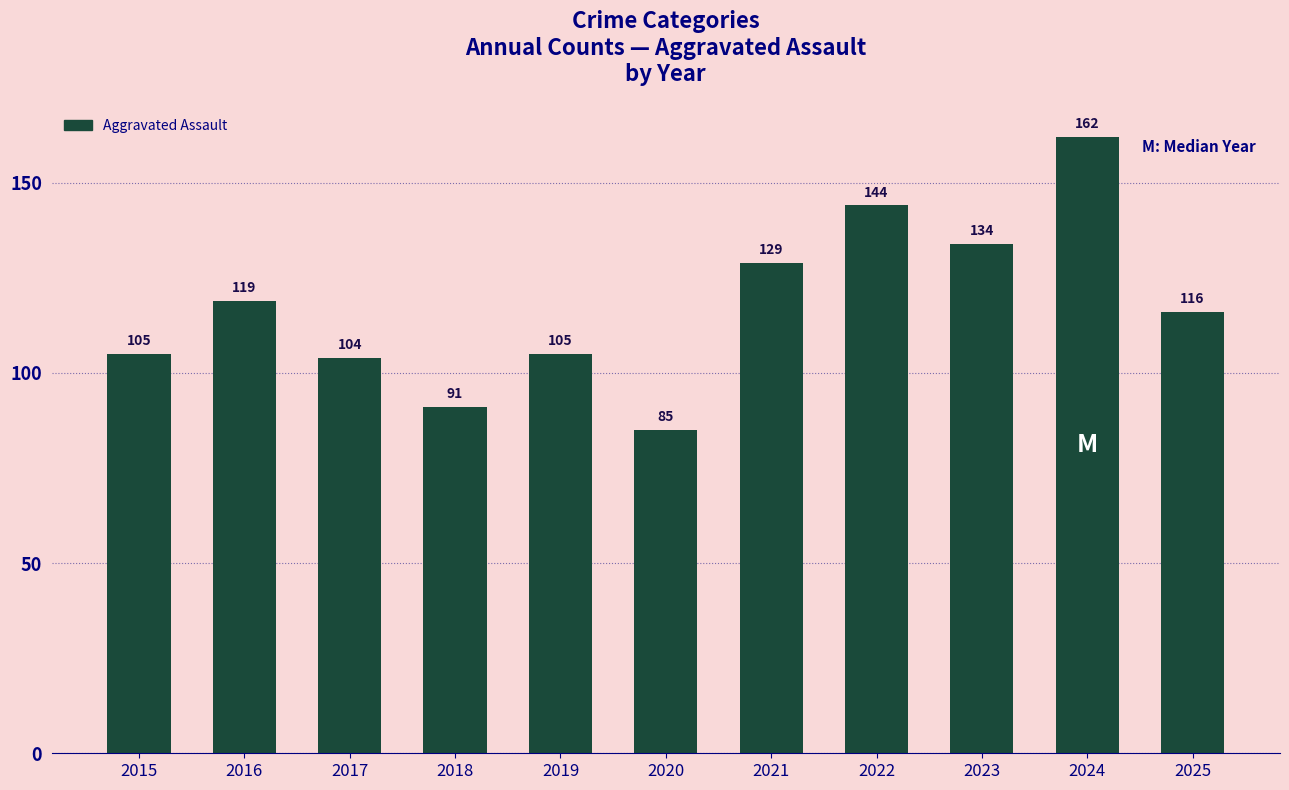

What is the approximate value at 2024, to the nearest 5?

160